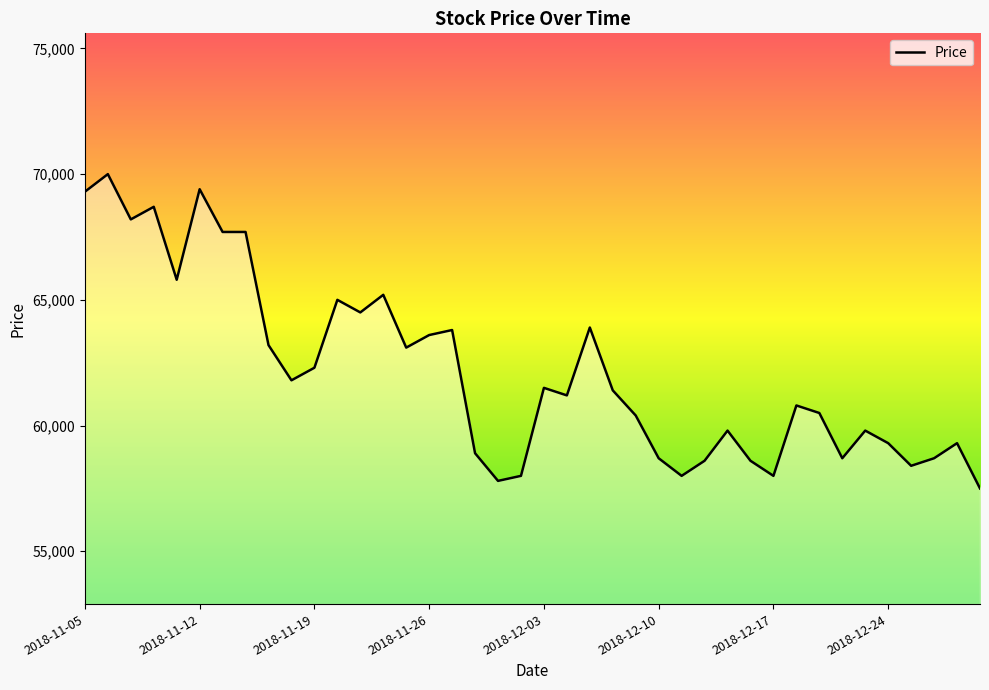

What is the minimum value shown in the chart?

57500